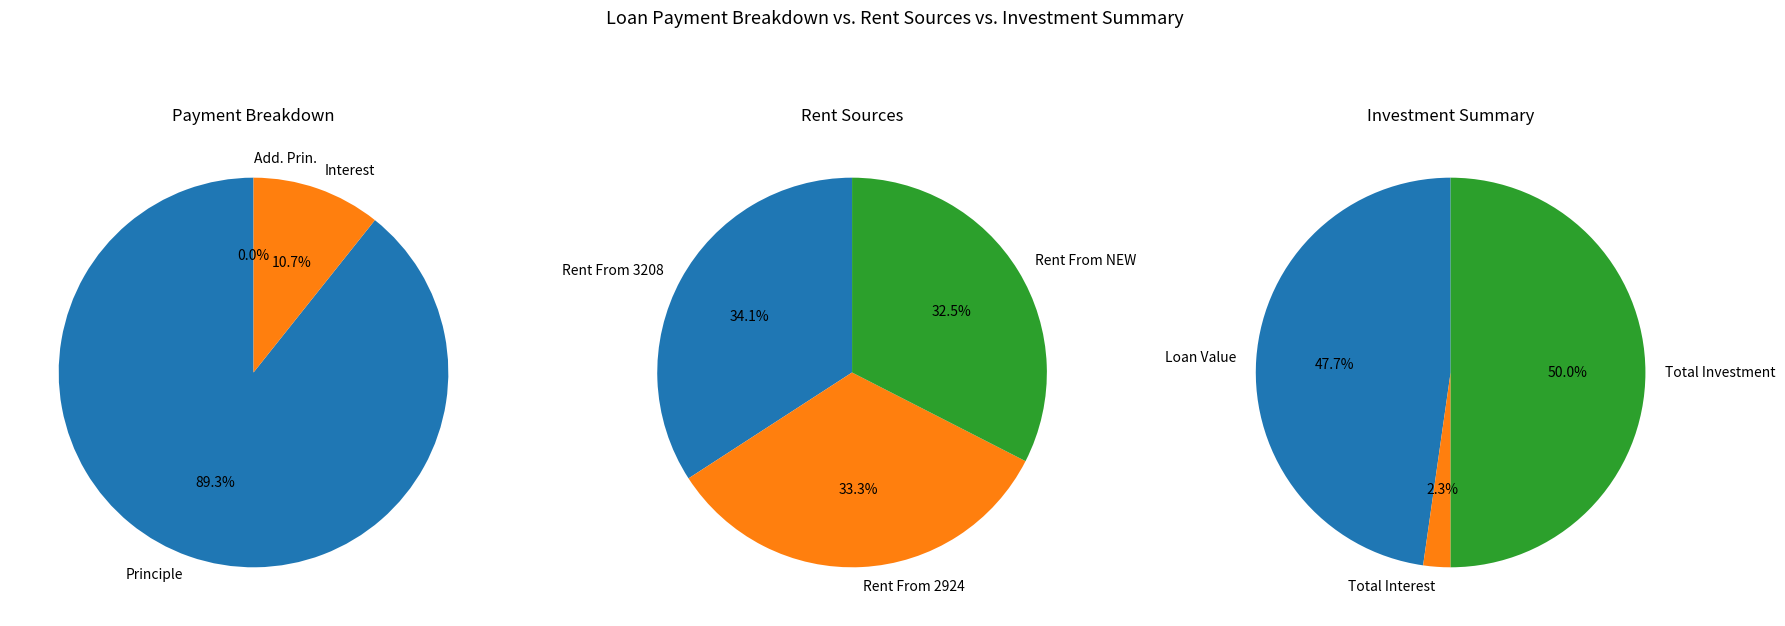

Combined, what portion of the pie is Principle and Interest?

100.0%